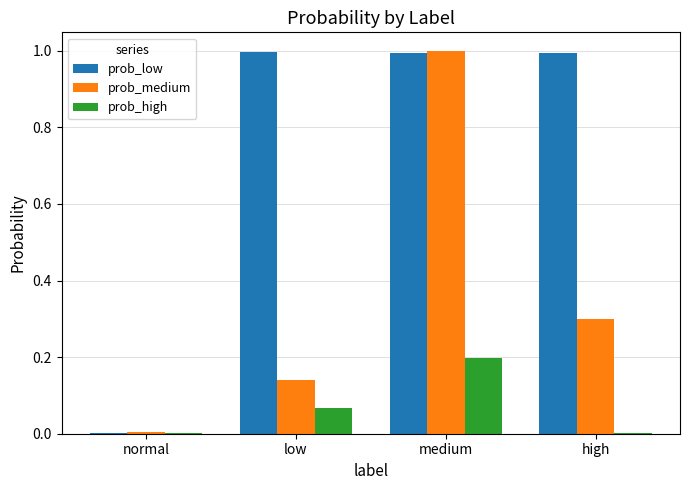

Are the bars horizontal?

No